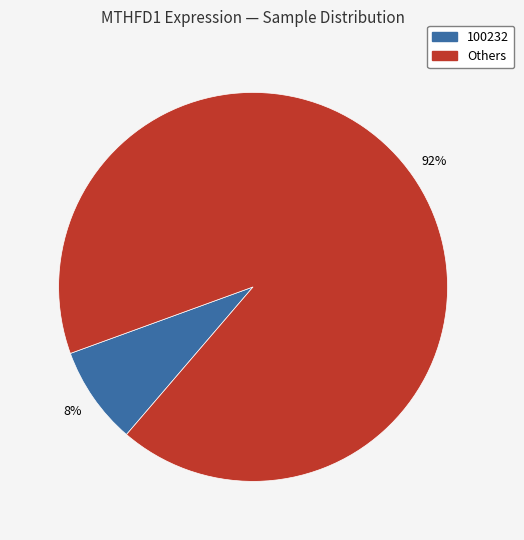

Which slice is the largest?

Others